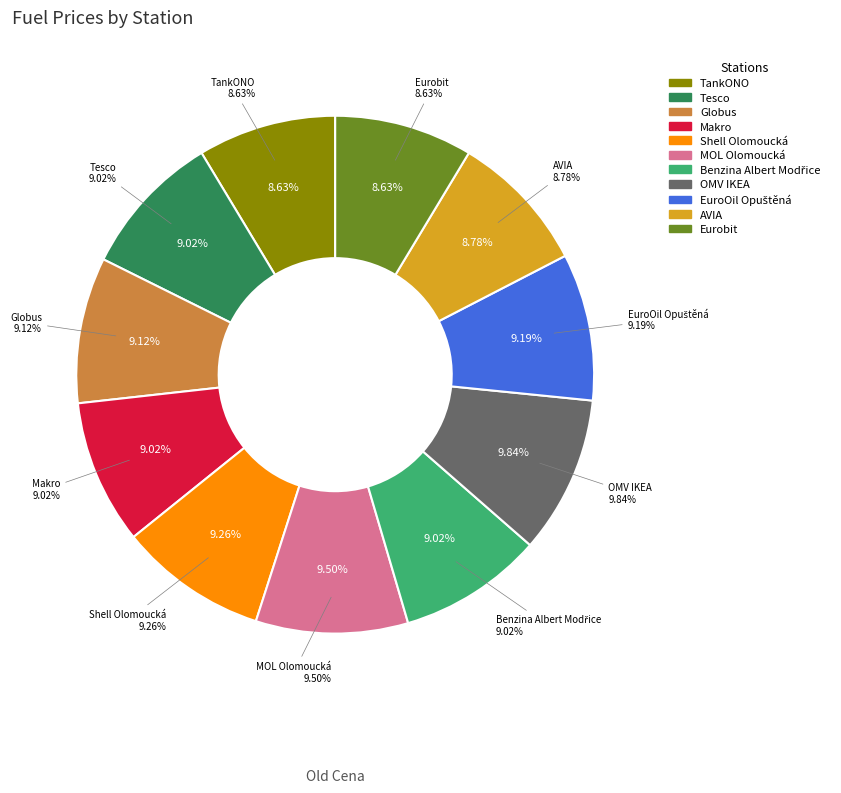

The TankONO slice represents 9% of the pie. True or false?

True